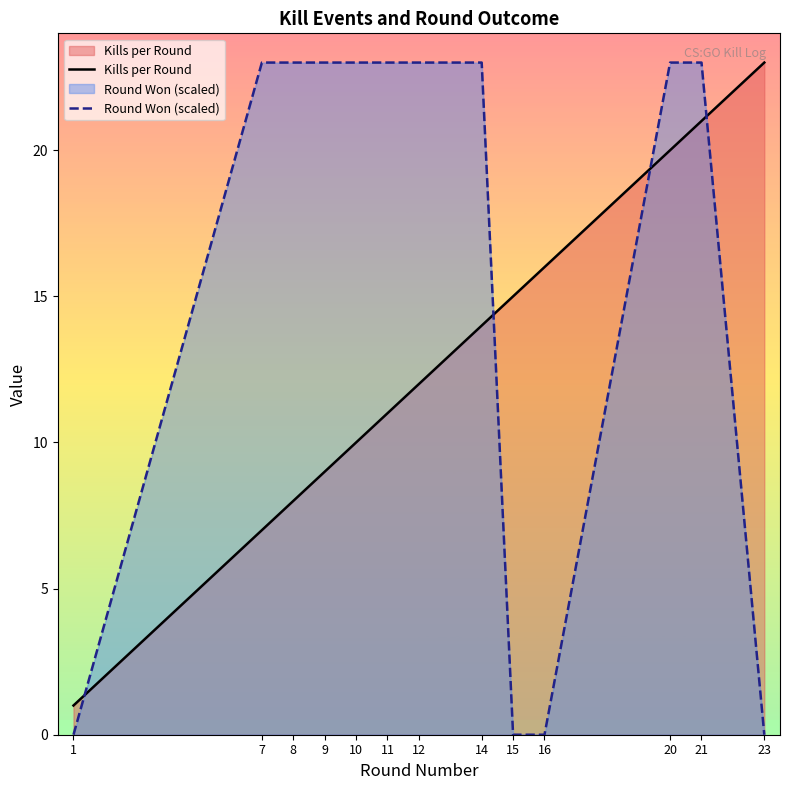

Is the value of Kills per Round at 16 greater than the value of Round Won (scaled) at 9?

No